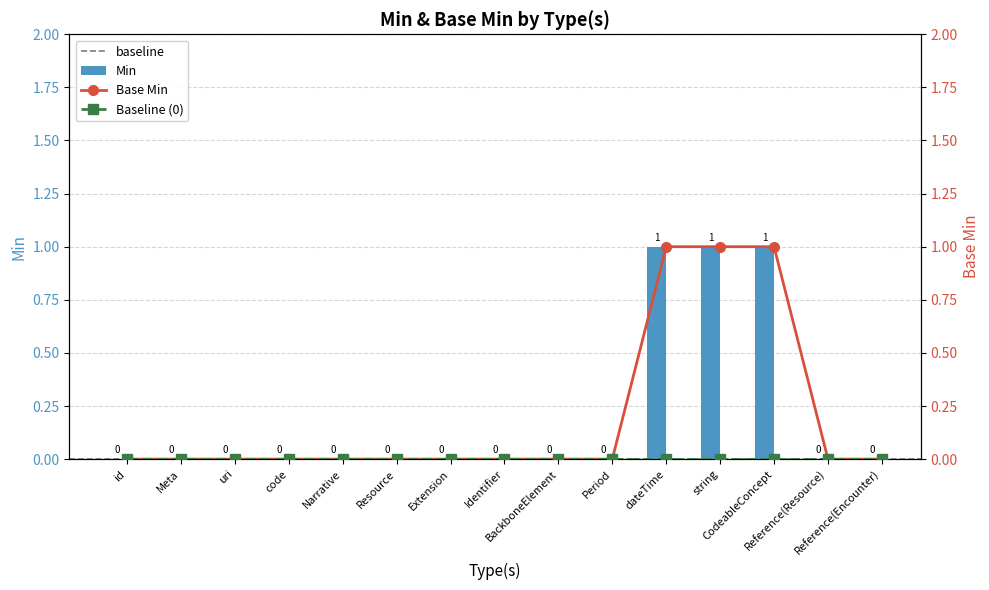

Is the value of Base Min at id greater than the value of Min at Resource?

No